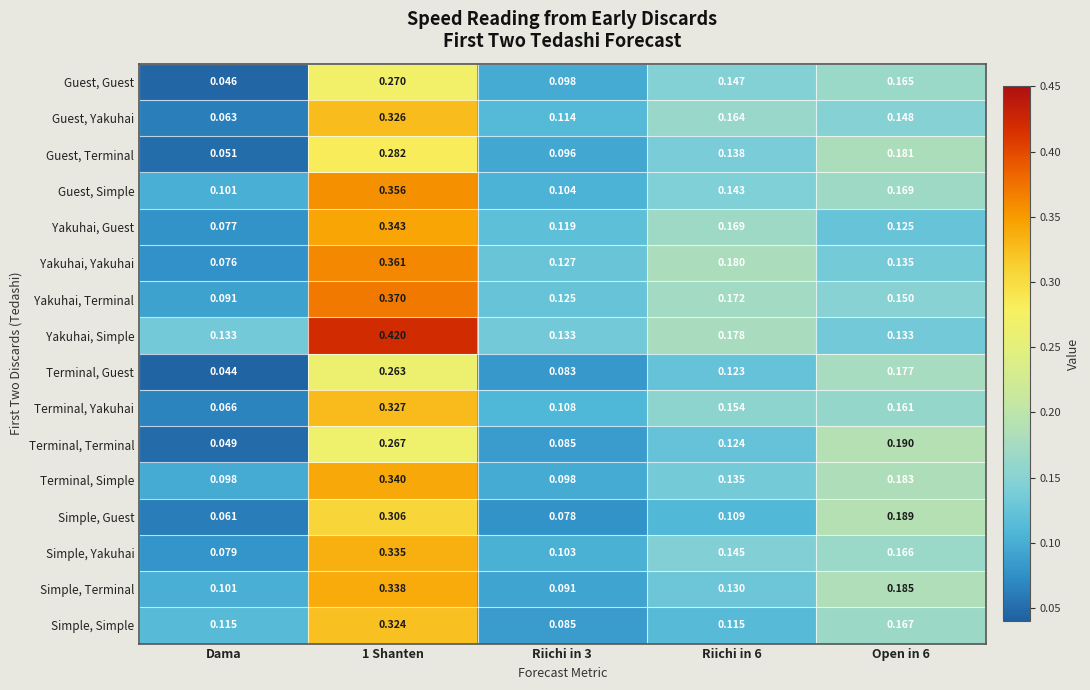

Where is Guest, Yakuhai nearest to the value 0?

Dama